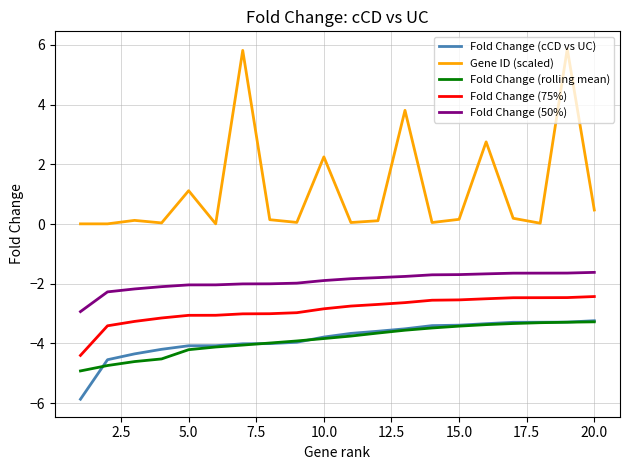

How many lines are shown in the chart?

5